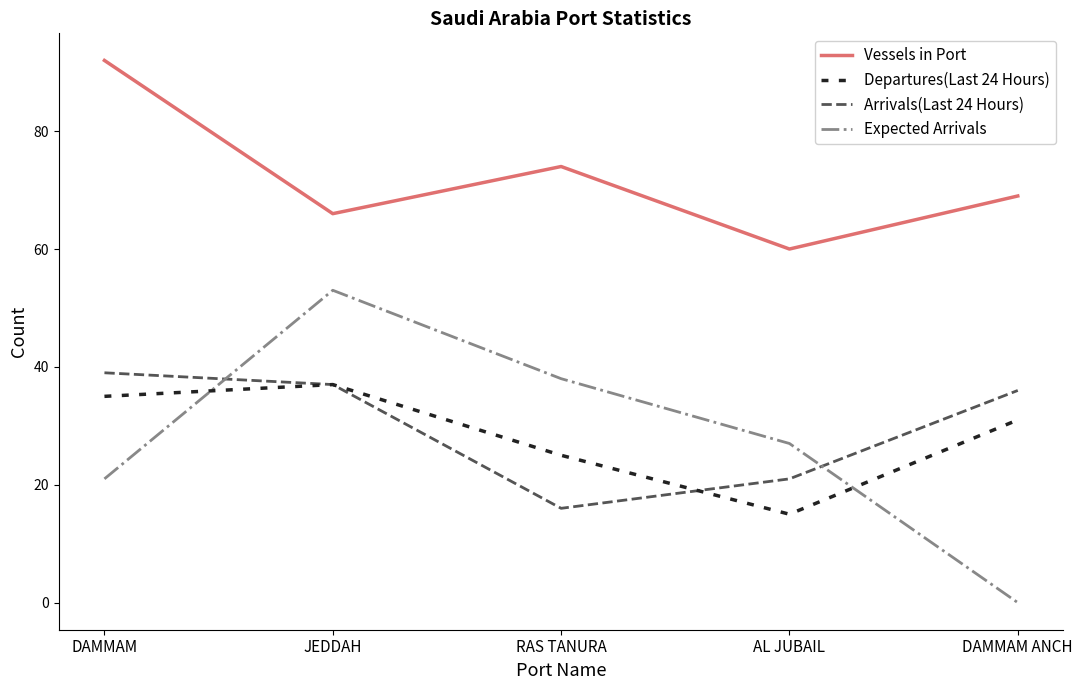

Where do Expected Arrivals and Arrivals(Last 24 Hours) first cross each other?

DAMMAM and JEDDAH